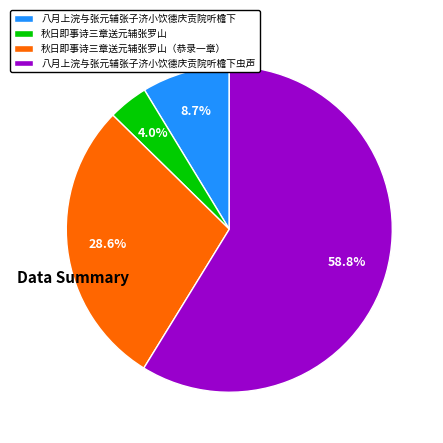

Rank the categories by value from lowest to highest.

秋日即事诗三章送元辅张罗山, 八月上浣与张元辅张子济小饮德庆贡院听檐下, 秋日即事诗三章送元辅张罗山（恭录一章）, 八月上浣与张元辅张子济小饮德庆贡院听檐下虫声